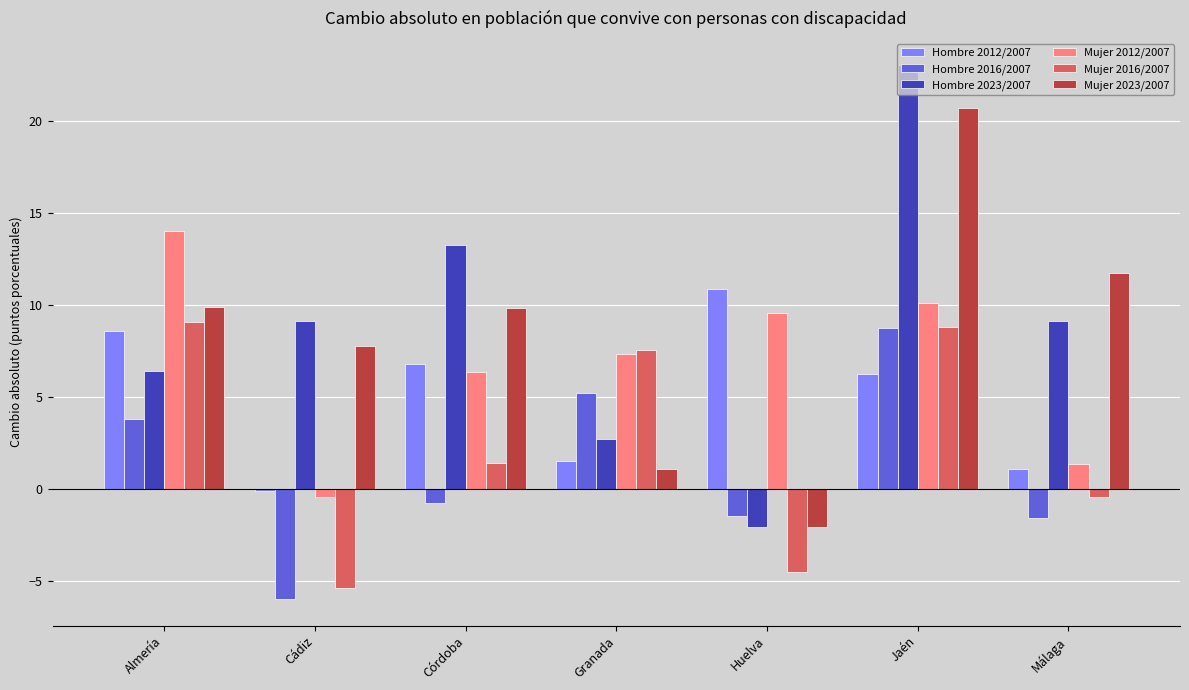

How many positive values does the Hombre 2012/2007 series have?

6